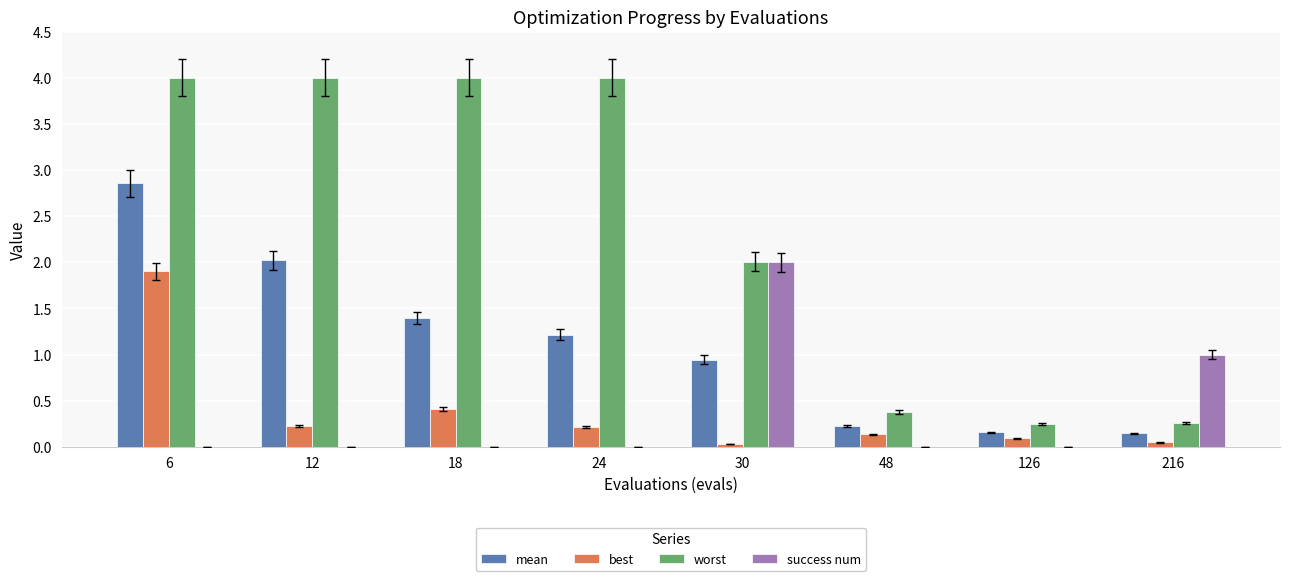

How many distinct data groups are displayed?

4